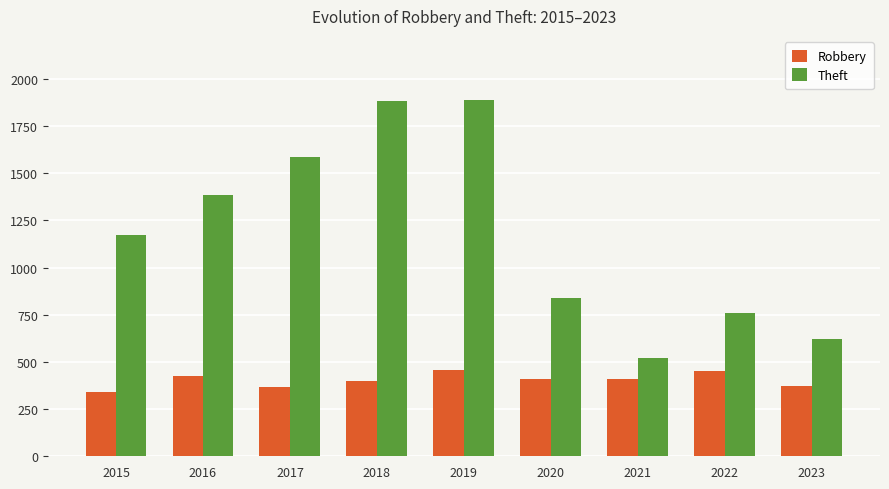

How many values in the Robbery series are below 408?

4